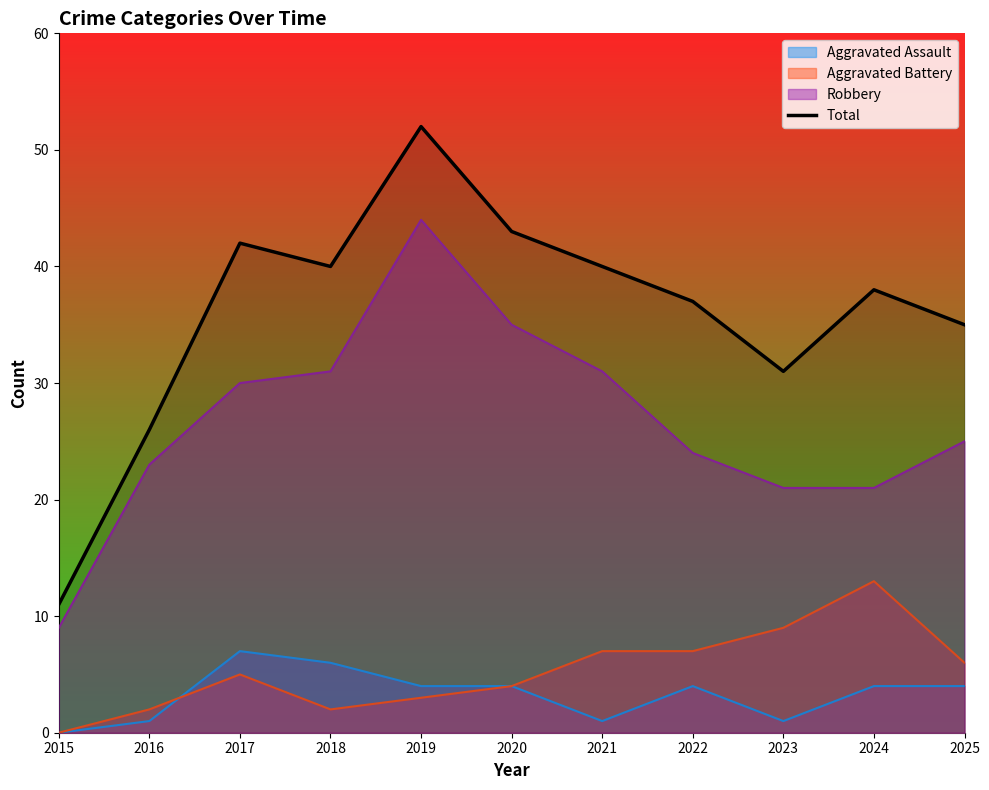

At which label does the data first exceed 38?

2017